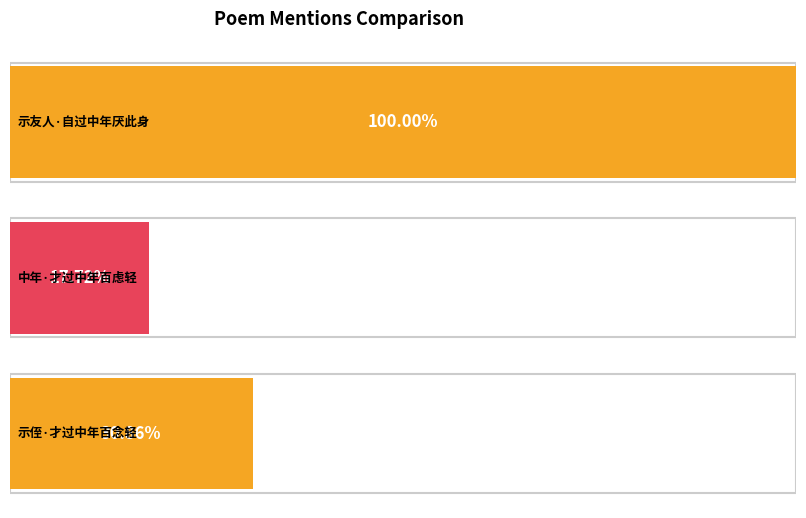

Reading left to right, extract all data points from this chart.

362628	64268	111897